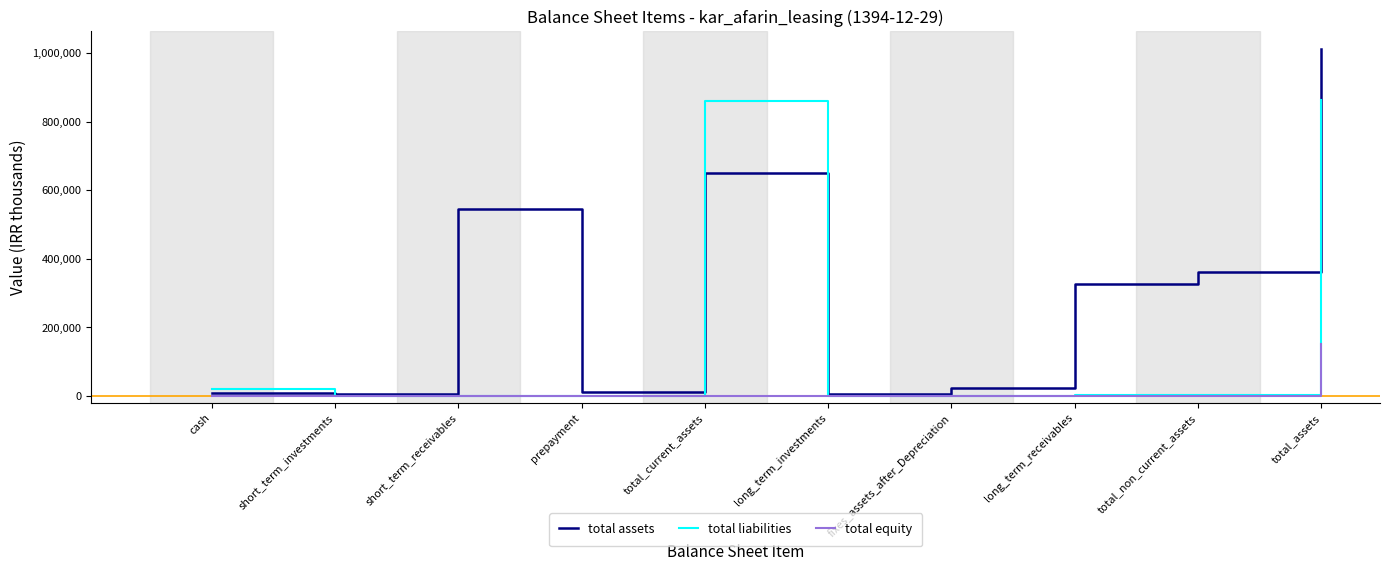

List the series in order of their peak value, highest first.

total assets, total liabilities, total equity